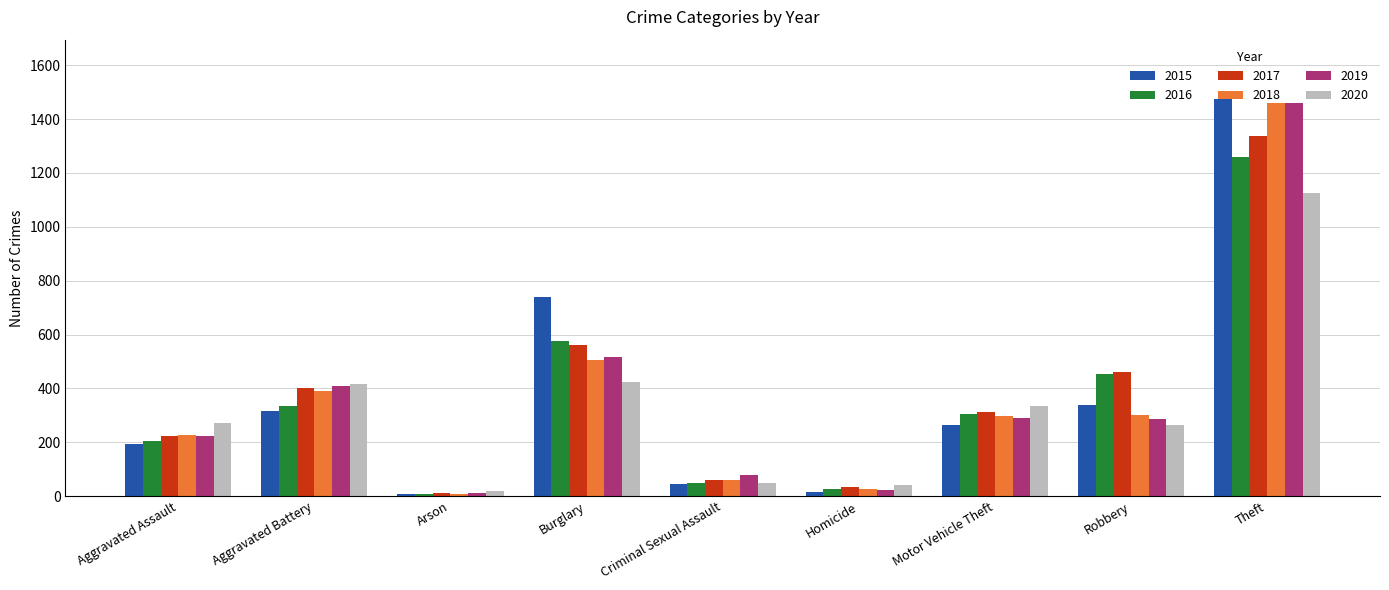

What is the sum of the 2017 values at Theft and Robbery?

1799